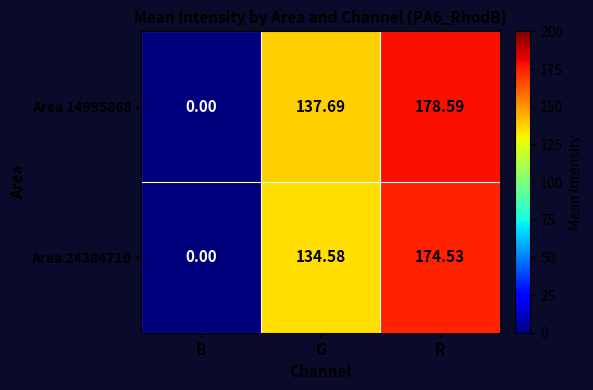

Where is Area 14995868 nearest to the value 89?

G